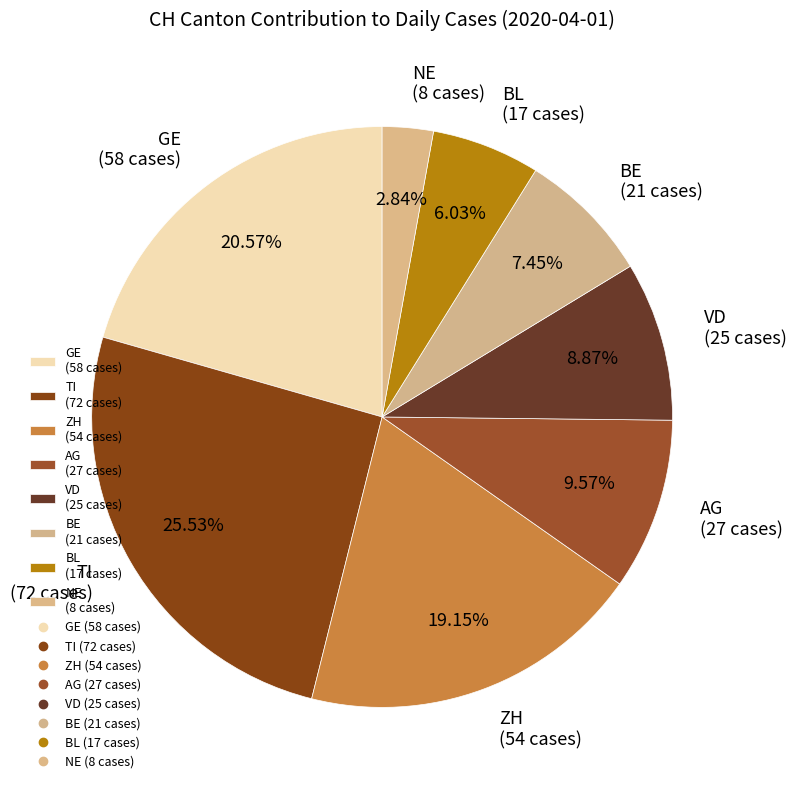

Does AG (27 cases) account for over 50% of the chart?

No